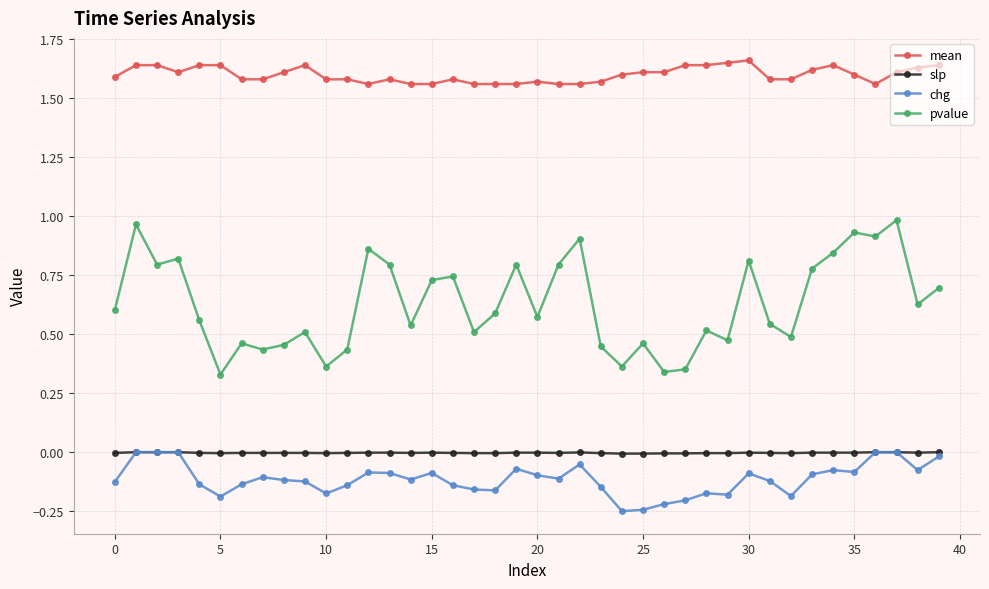

True or false: pvalue and slp cross at least once.

False